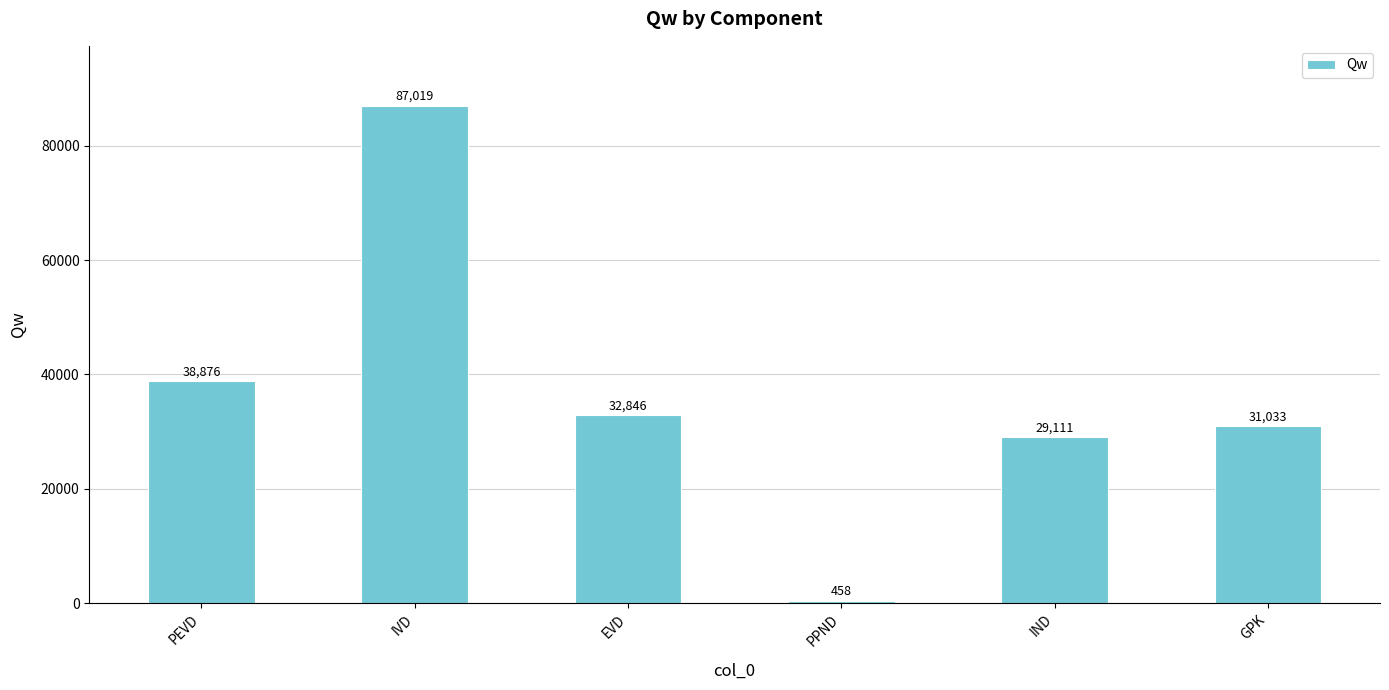

Where is the data nearest to the value 43738?

PEVD